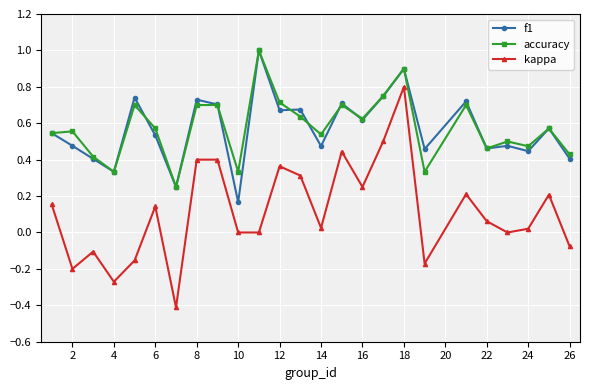

Which series has the largest range (max minus min)?

kappa